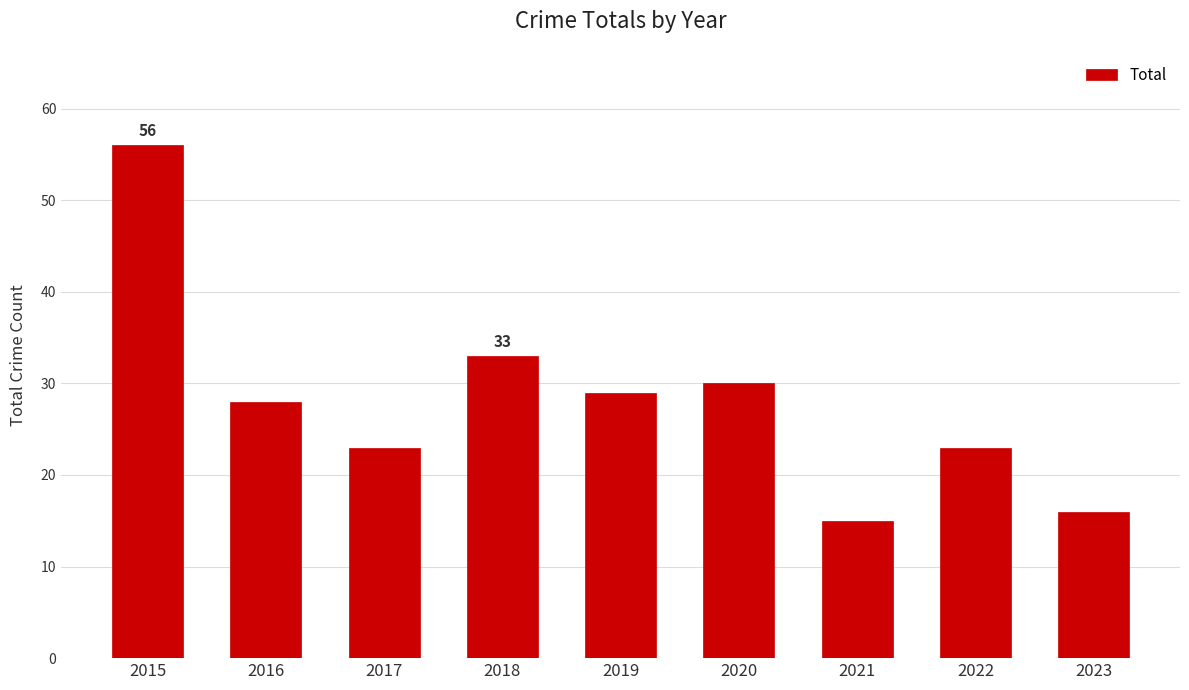

How many data points are less than 28?

4